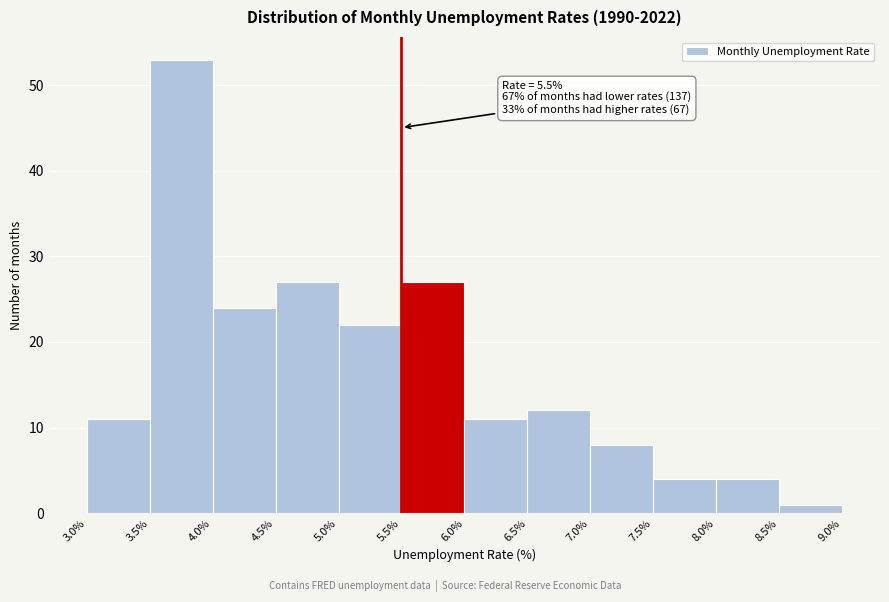

Over which range of the x-axis is the bar tallest?

3.5% to 4.0%